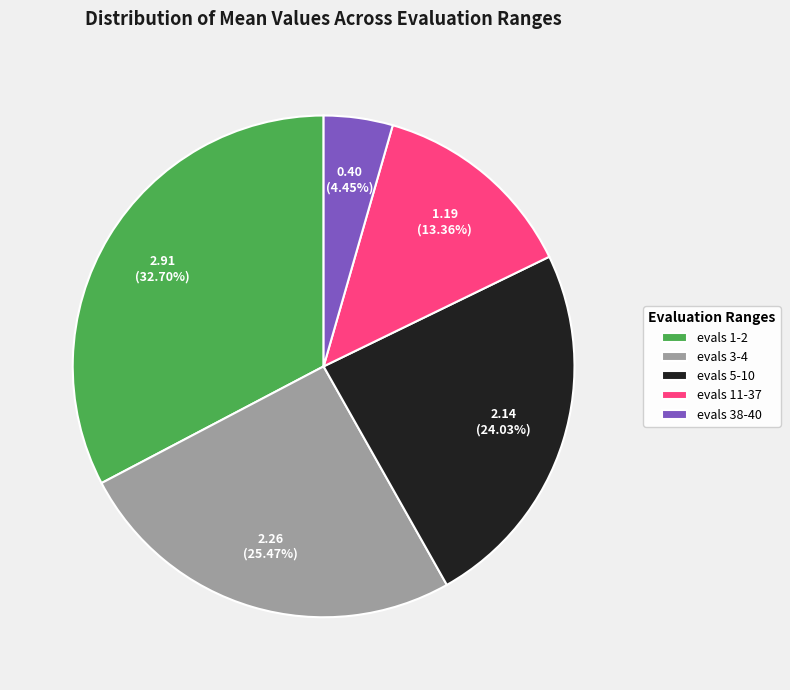

Does any single category account for the majority?

No